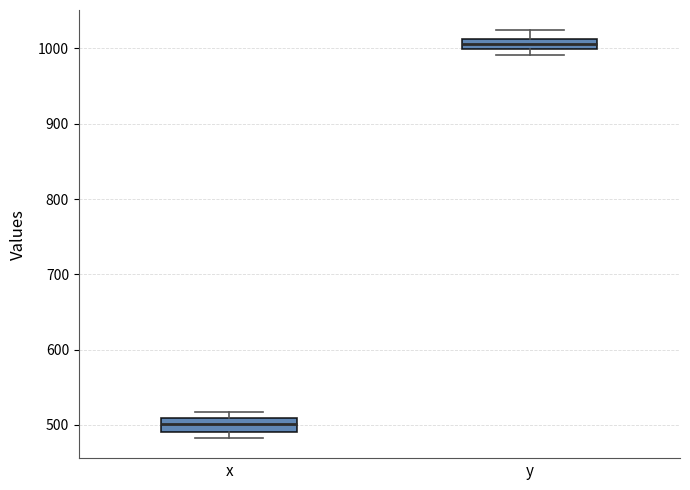

Where is the upper edge of the box for x on the y-axis? The values are not printed on the chart, so give them approximately, as read against the axis.

510